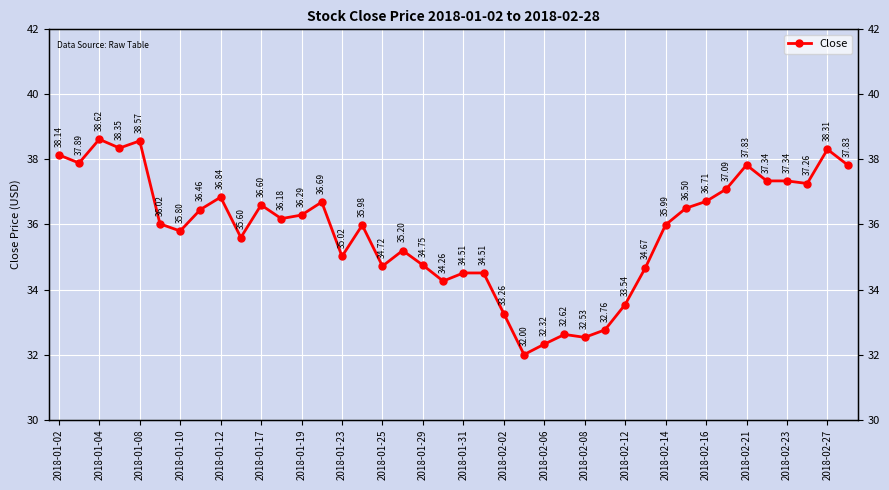

The value at 2018-02-16 is 21.1. True or false?

False